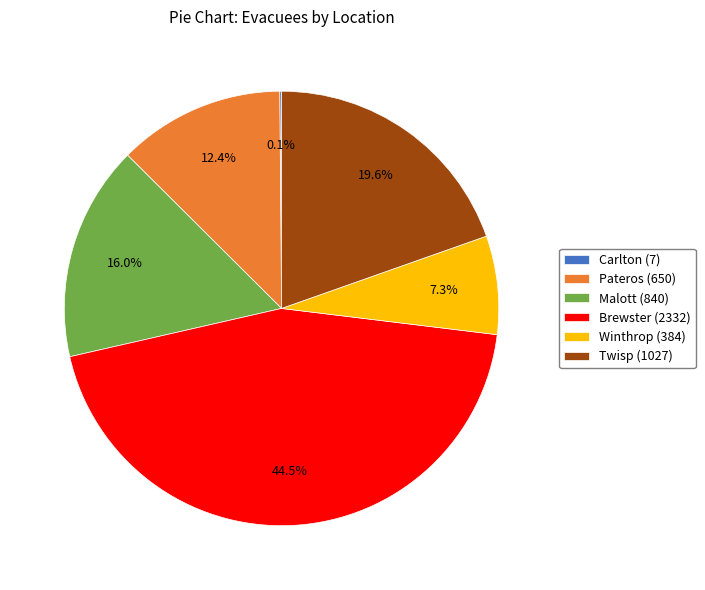

Which category has the biggest portion of the pie?

Brewster